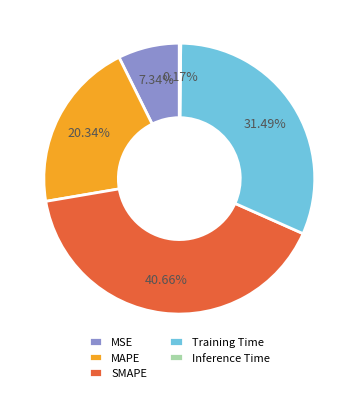

True or false: SMAPE accounts for 41% of the total.

True